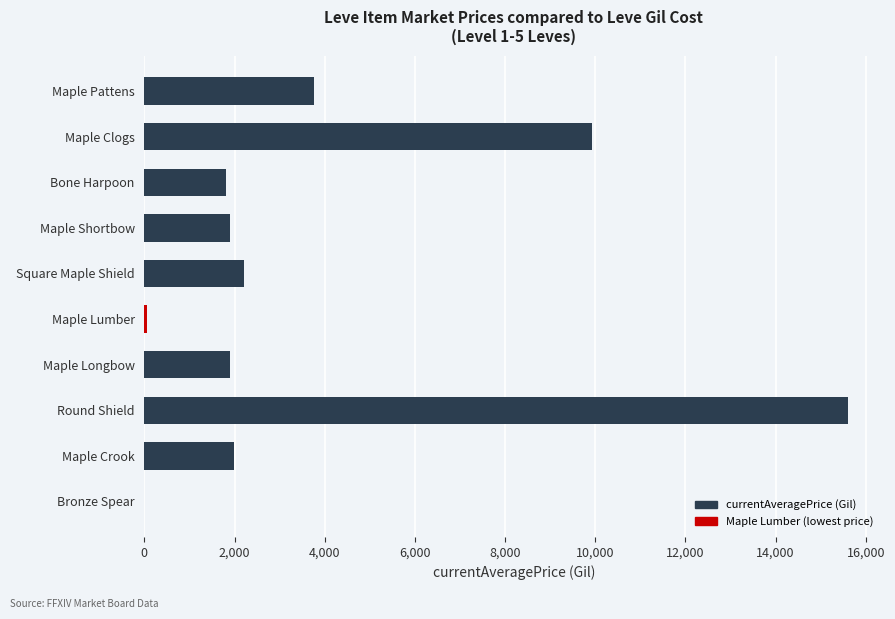

Where is the data nearest to the value 7805?

Maple Clogs